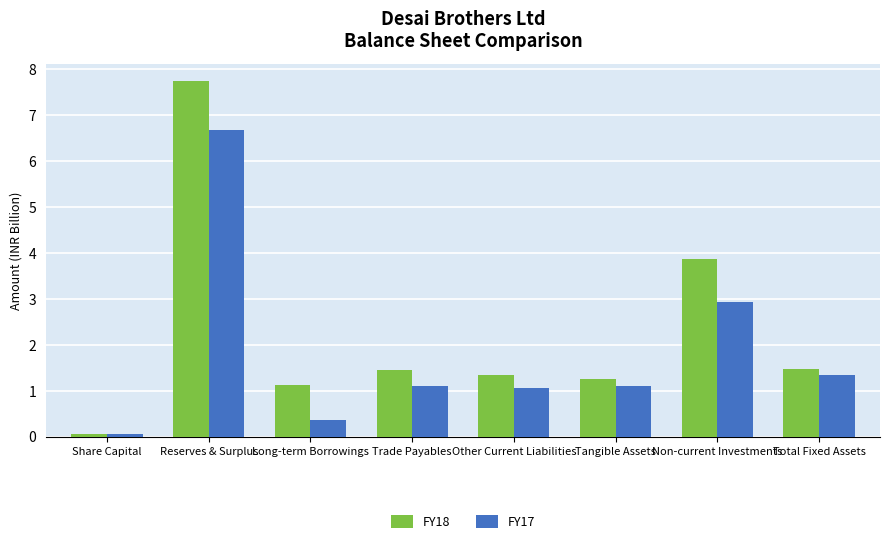

Rank the series by their average value, from highest to lowest.

FY18, FY17